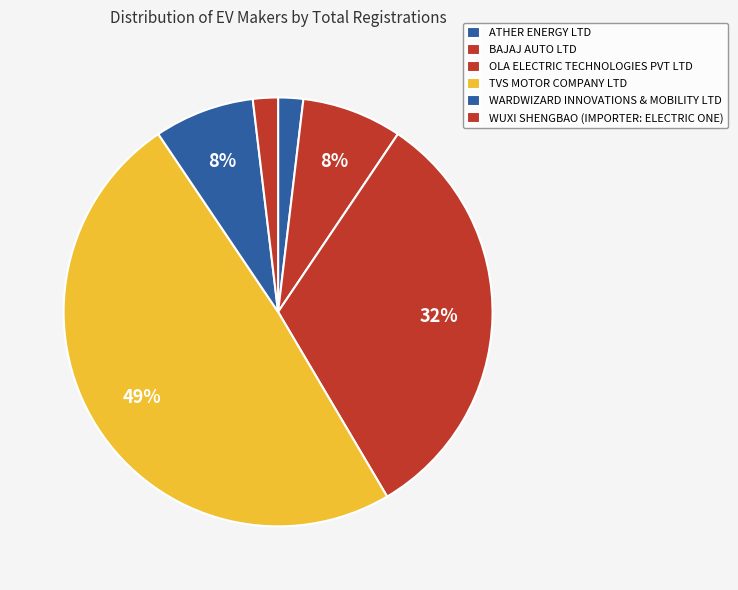

Count the number of slices in the pie.

6